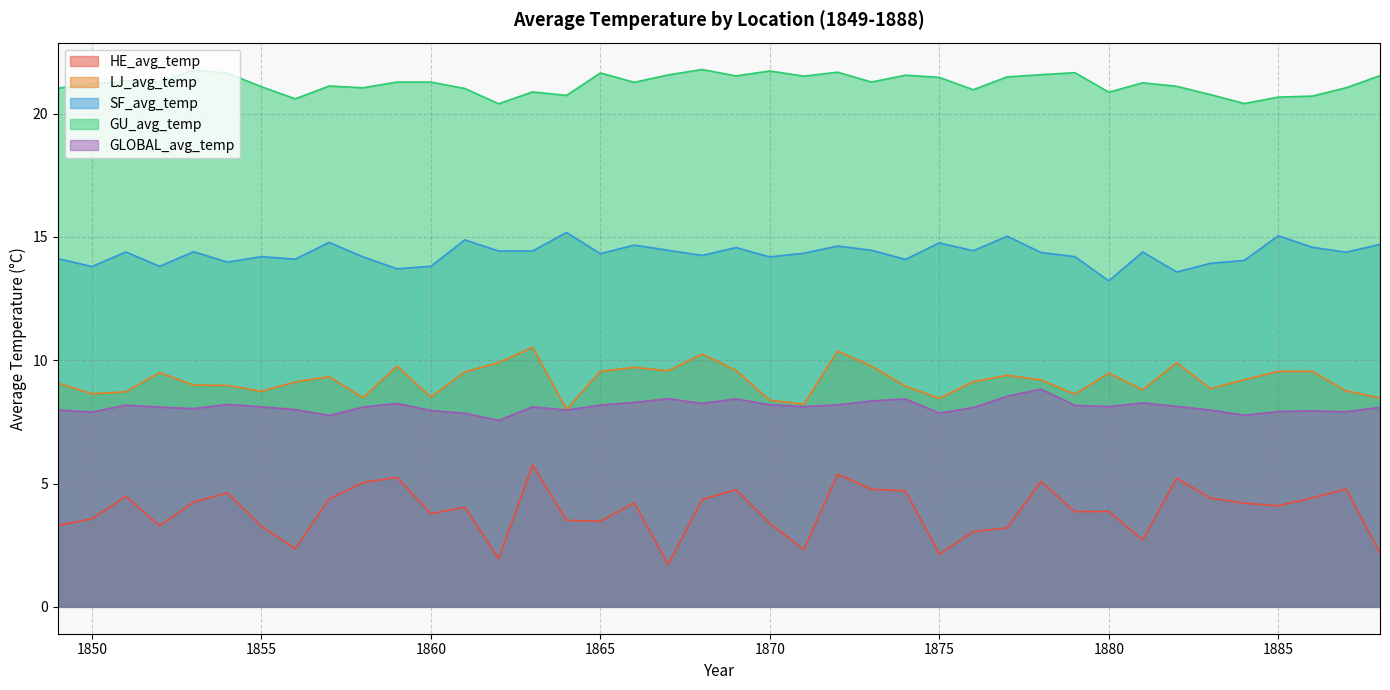

At which category does GLOBAL_avg_temp reach its first local peak?

1851